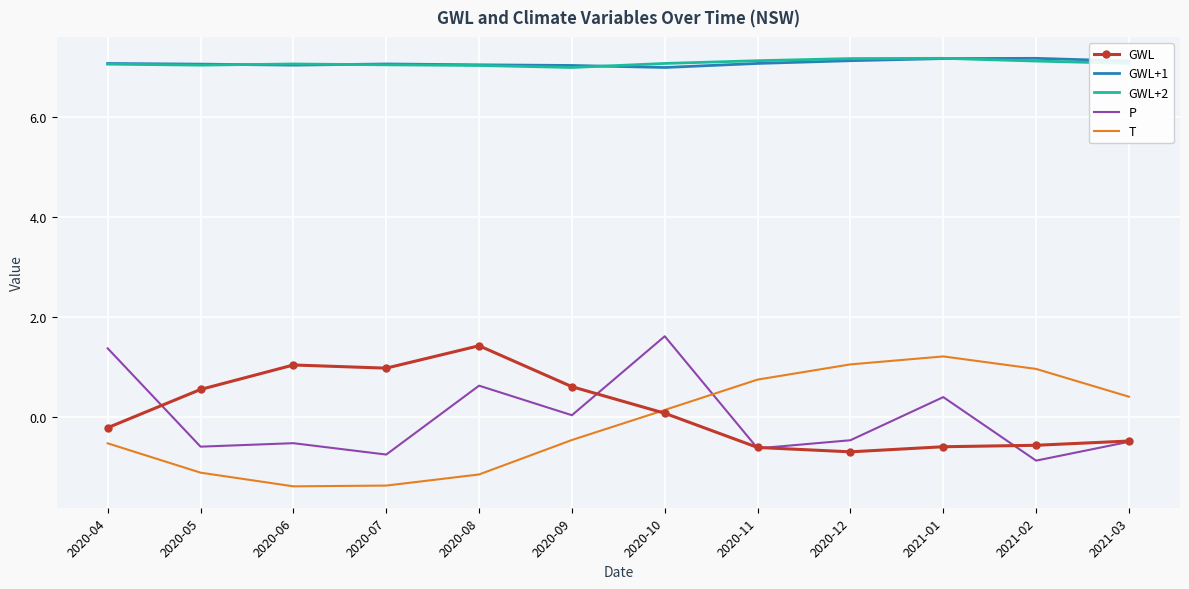

True or false: GWL+2 has a value of 7.1 at 2020-10.

True